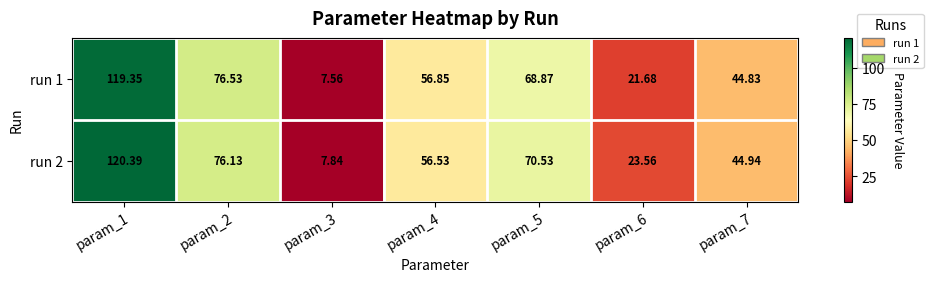

Is the value of run 2 at param_5 greater than the value of run 1 at param_2?

No